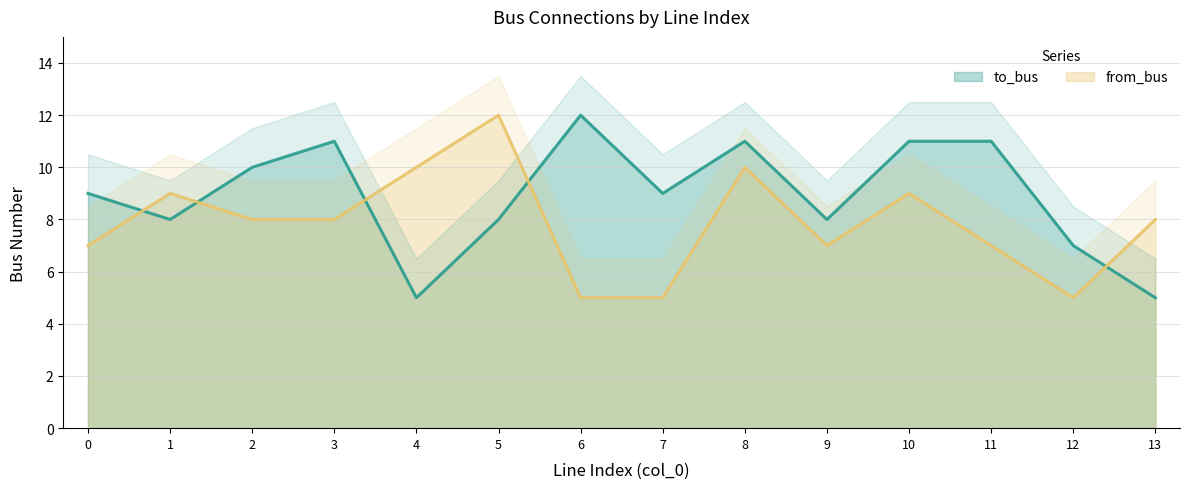

What is the greatest value displayed?

12